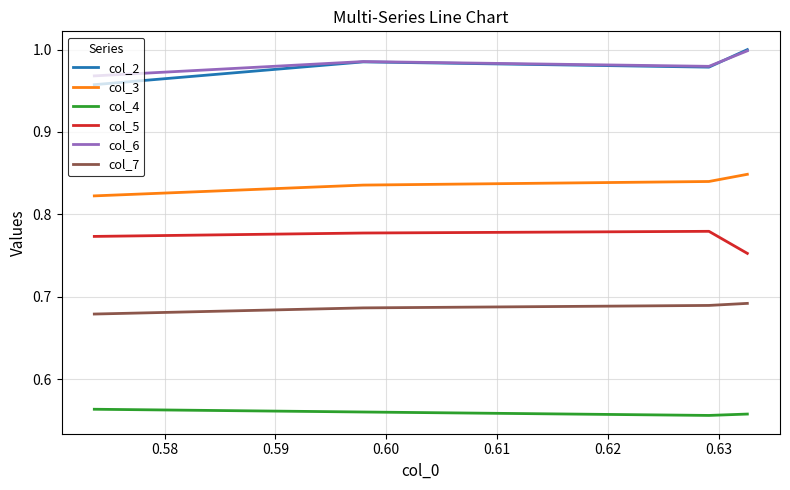

True or false: col_2 and col_4 intersect in this chart.

False